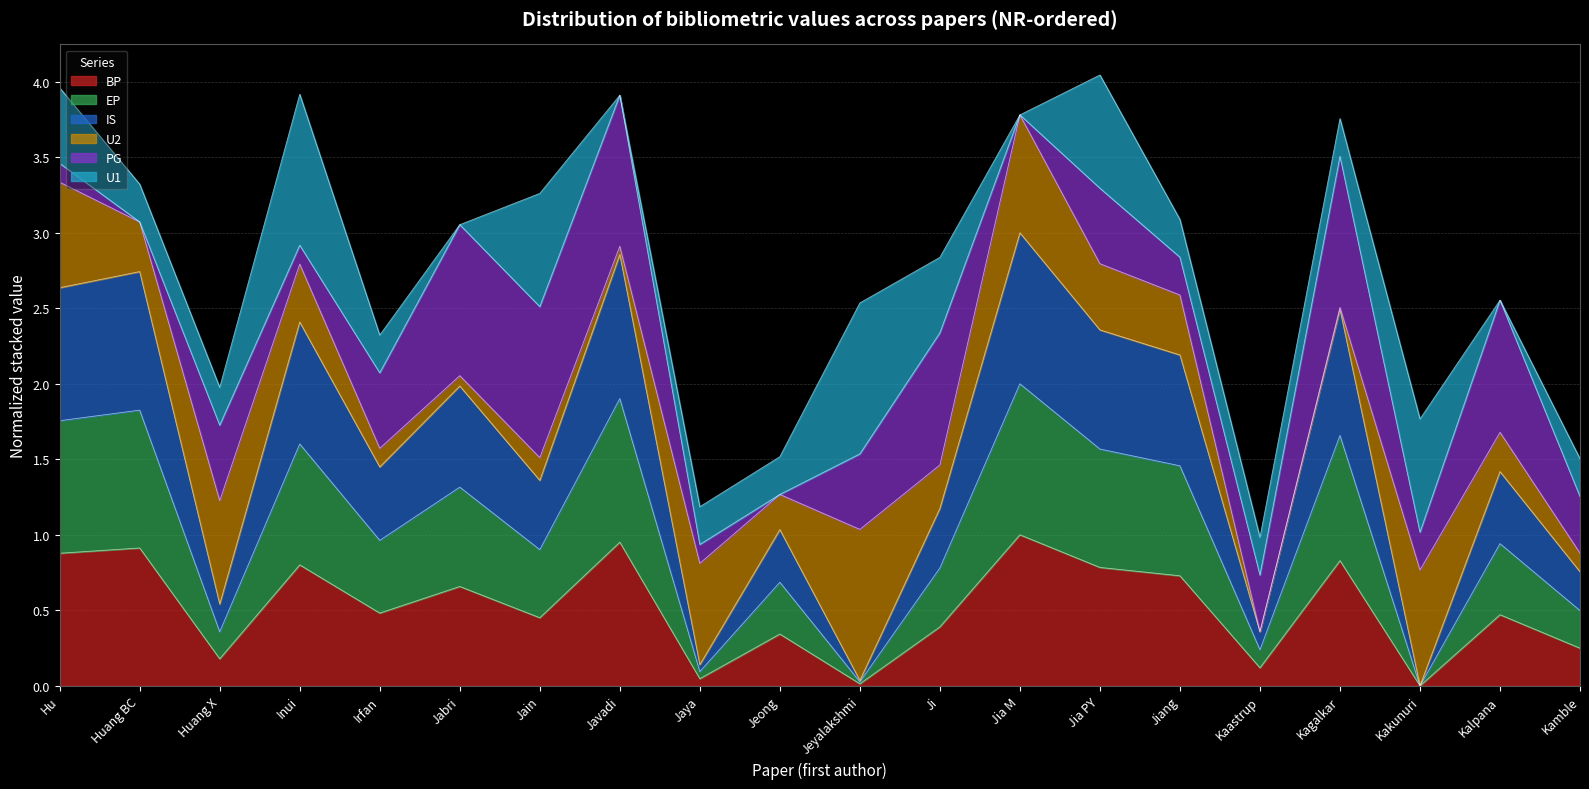

What is the total value across all series at Inui?

3.9